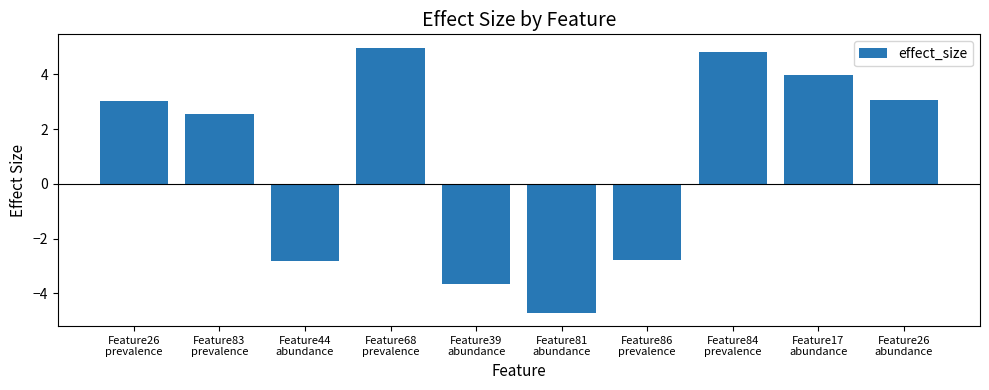

What position from the right is Feature84
prevalence?

3